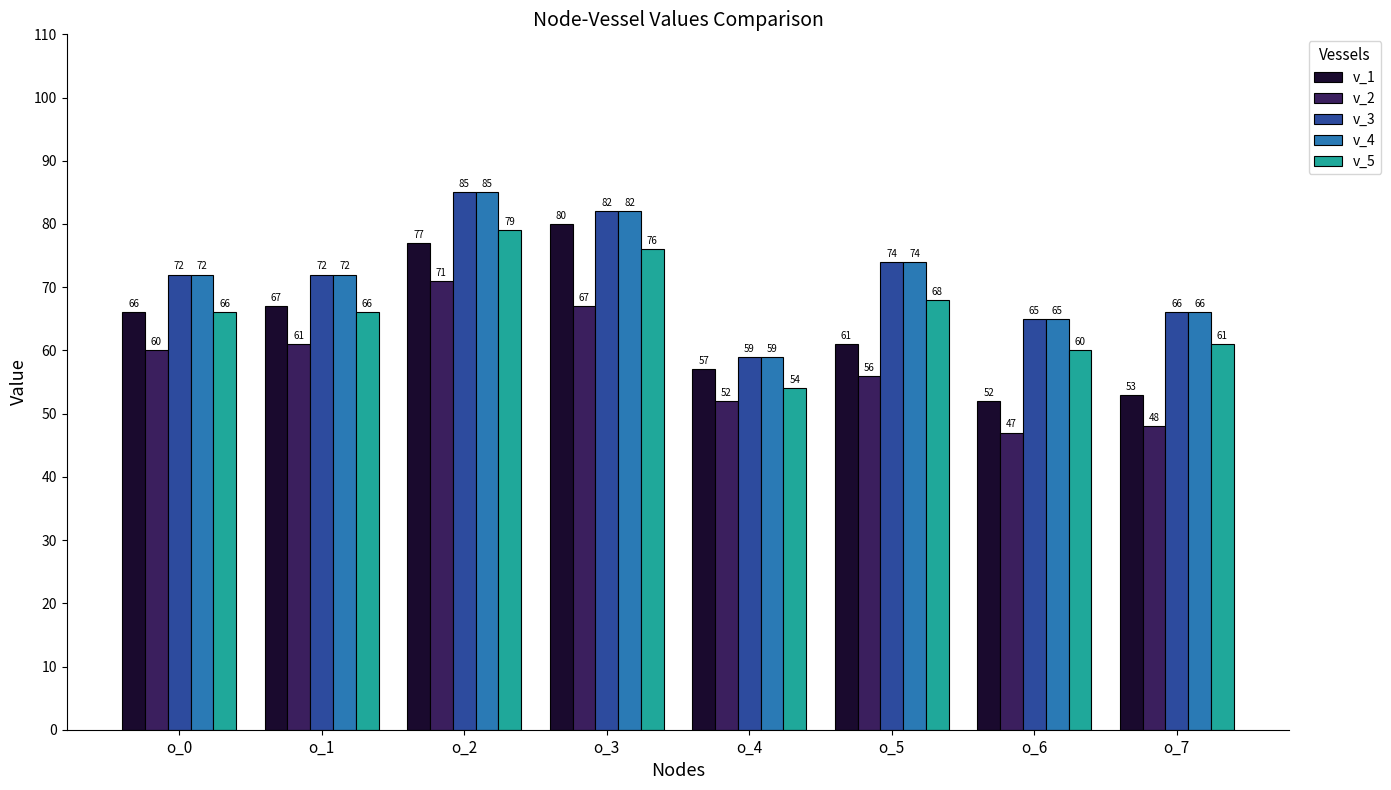

What are all the series names shown in the legend?

v_1, v_2, v_3, v_4, v_5